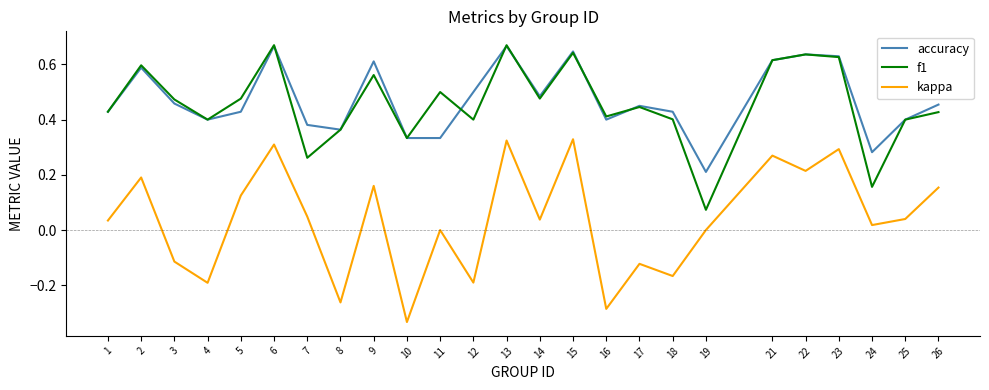

At which label does accuracy reach its minimum?

19